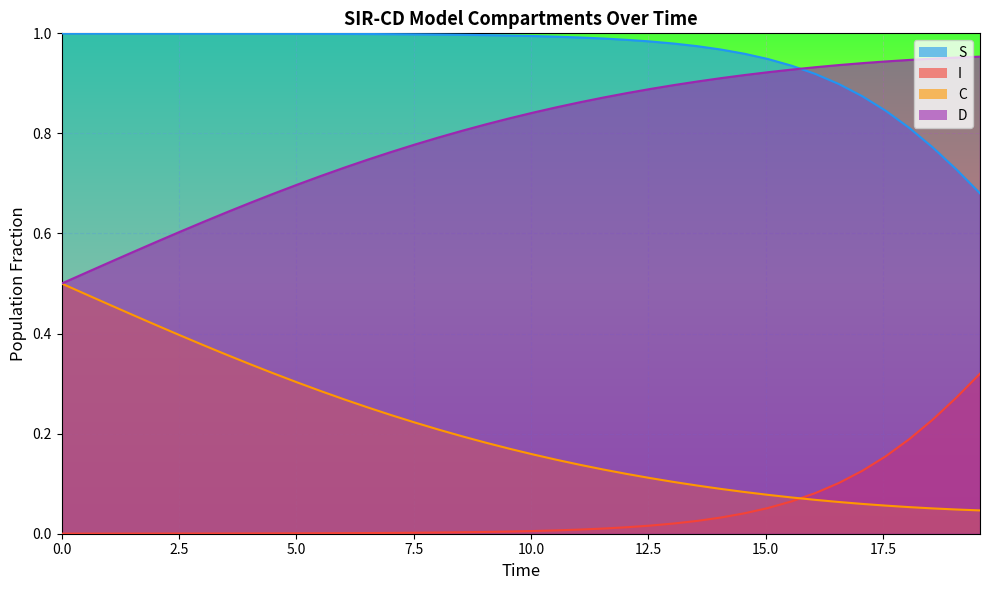

True or false: S and C intersect in this chart.

False